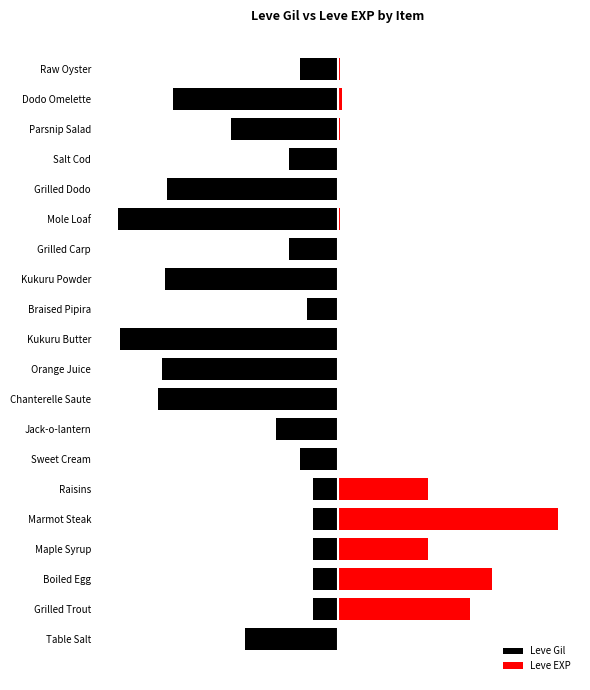

Are the bars horizontal?

Yes